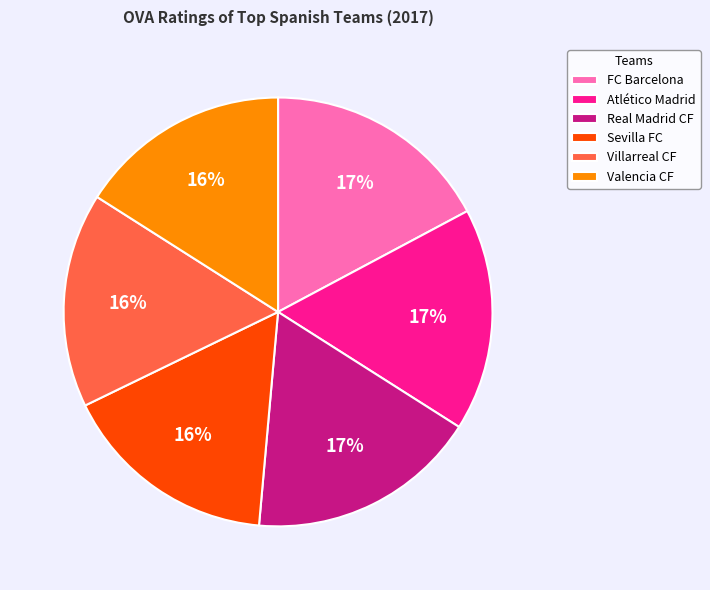

Combined, do Valencia CF and Sevilla FC account for over 50%?

No